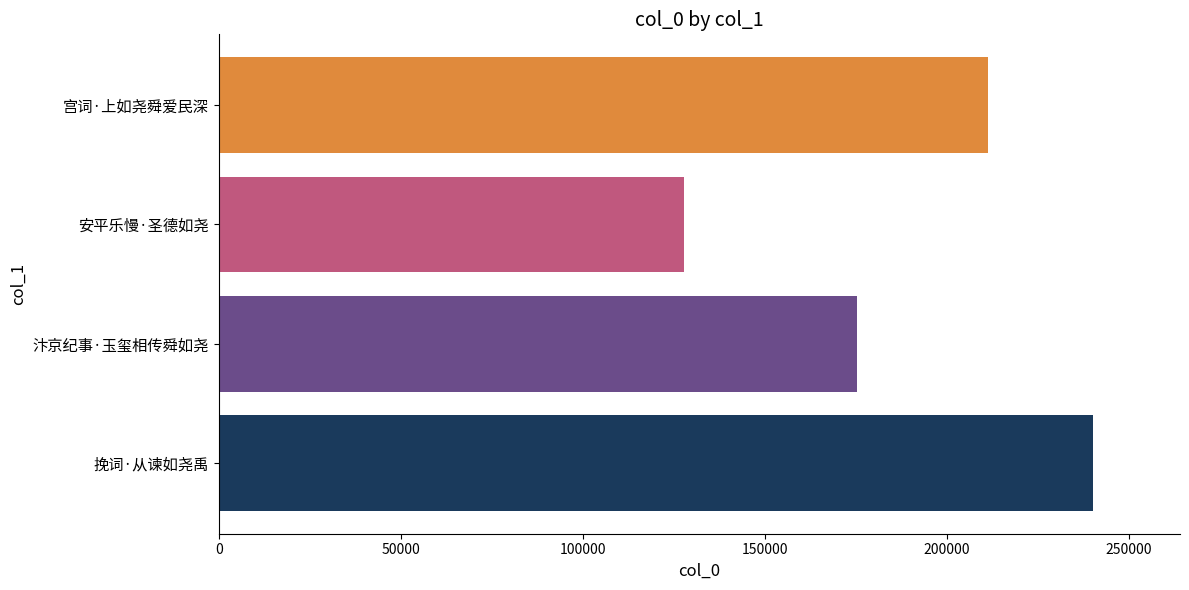

Rank the categories by value from lowest to highest.

安平乐慢·圣德如尧, 汴京纪事·玉玺相传舜如尧, 宫词·上如尧舜爱民深, 挽词·从谏如尧禹